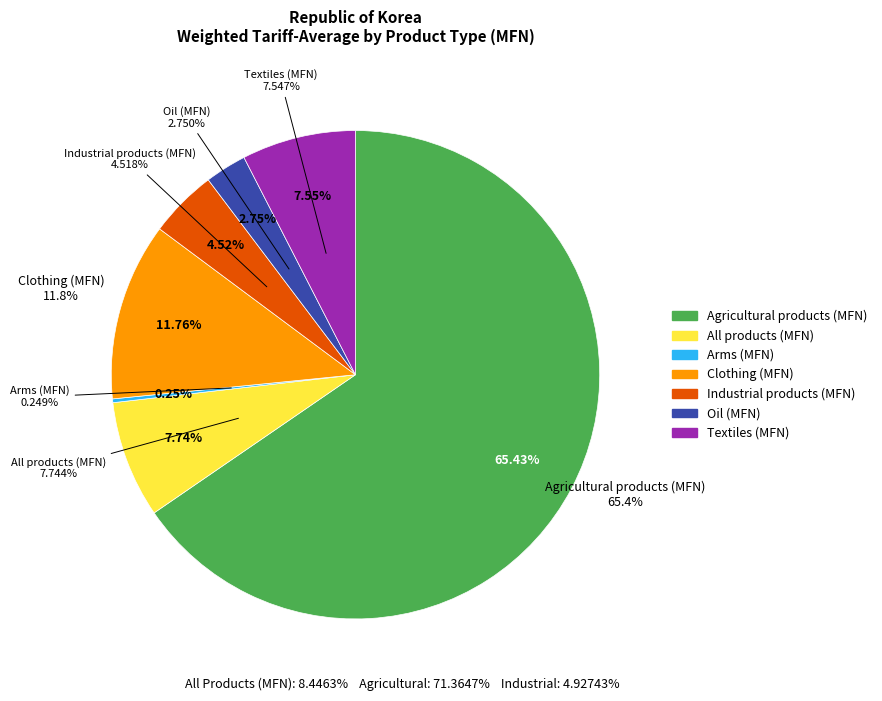

Does any single category account for the majority?

Yes